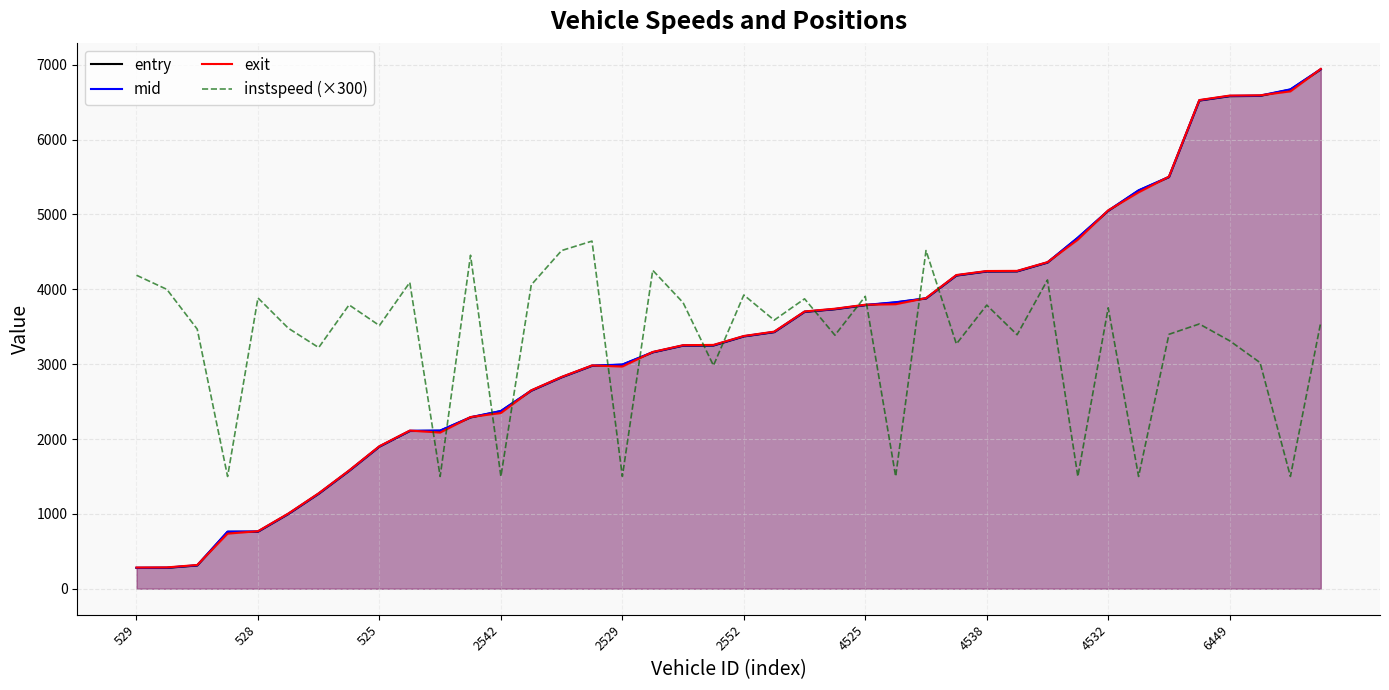

At which label does mid first exceed 3373?

2552